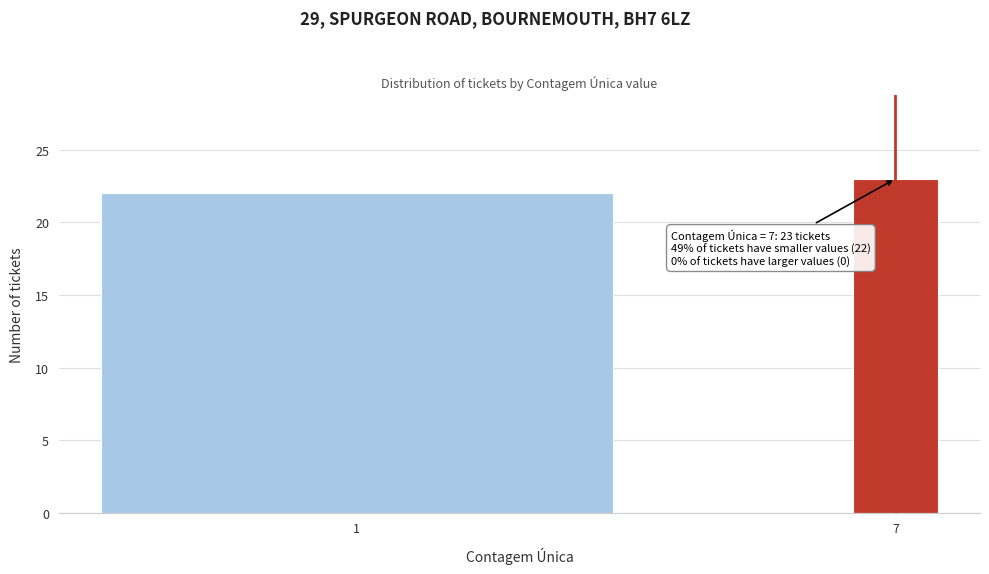

Reading left to right, transcribe all the data shown in this chart.

1=22	7=23